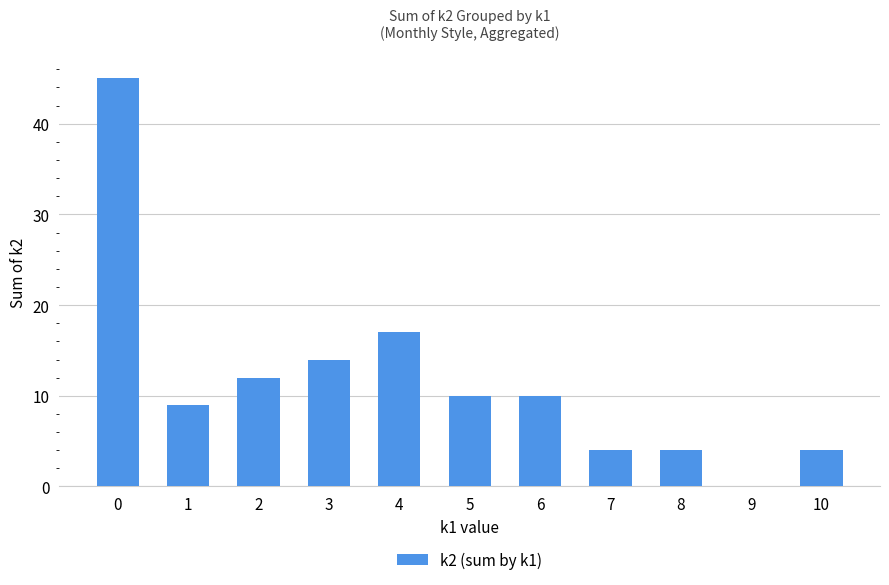

What is the maximum value shown in the chart?

45